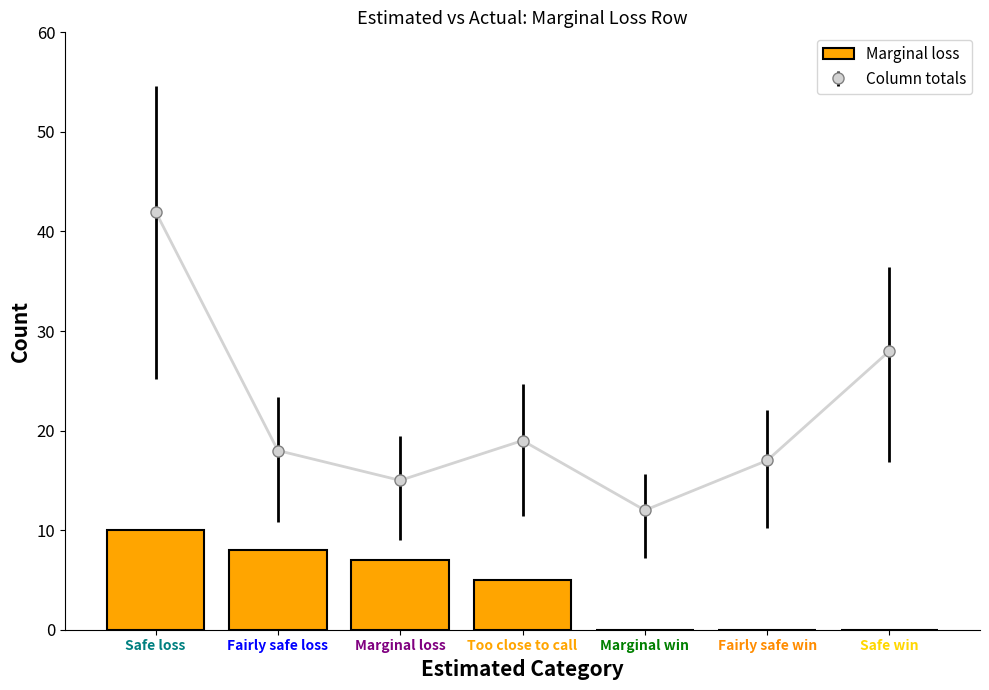

What is the label of the 2nd bar from the left?

Fairly safe loss